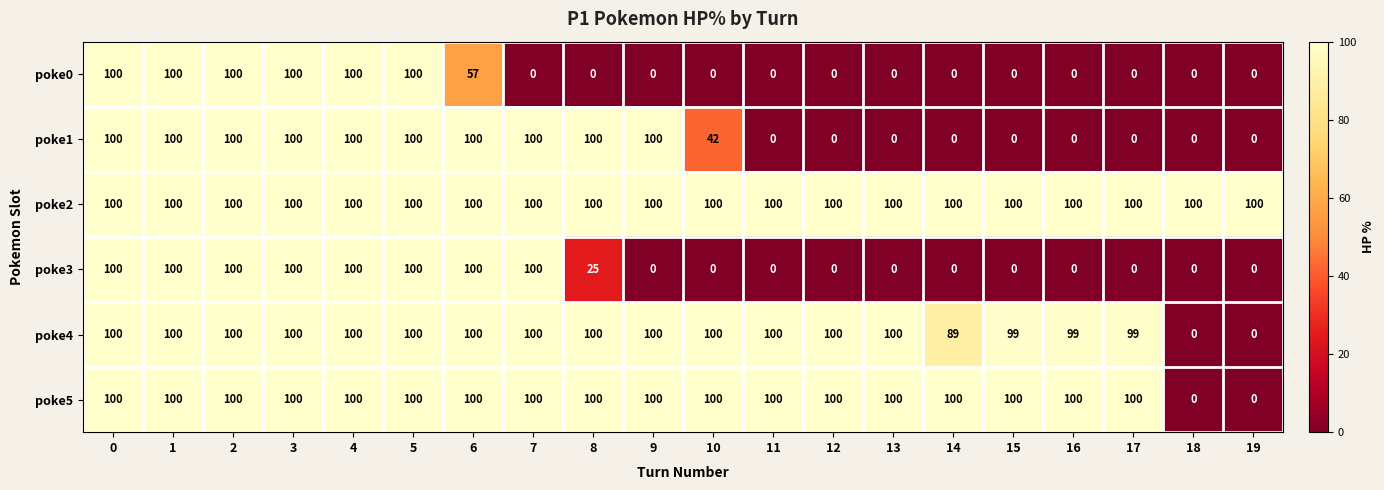

What is the average value of the poke0 series?

33